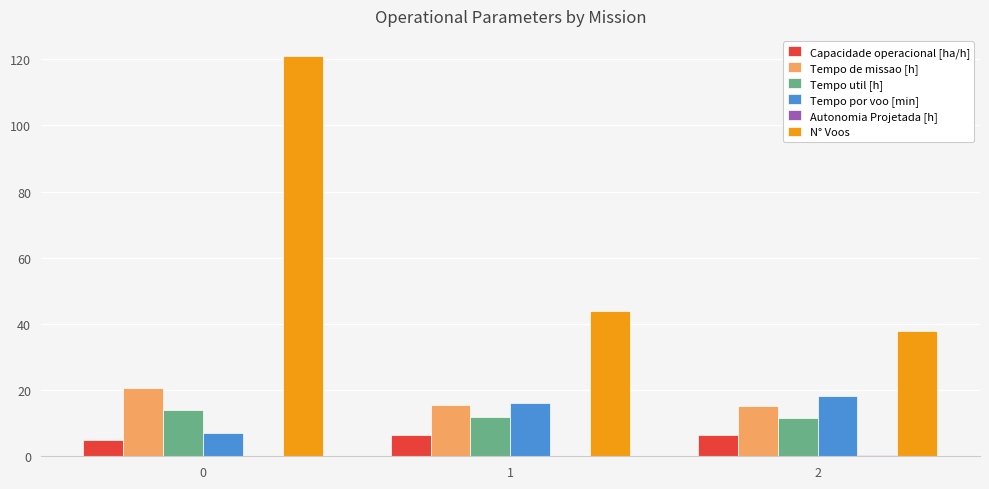

What is the sum of all Capacidade operacional [ha/h] values?

17.8